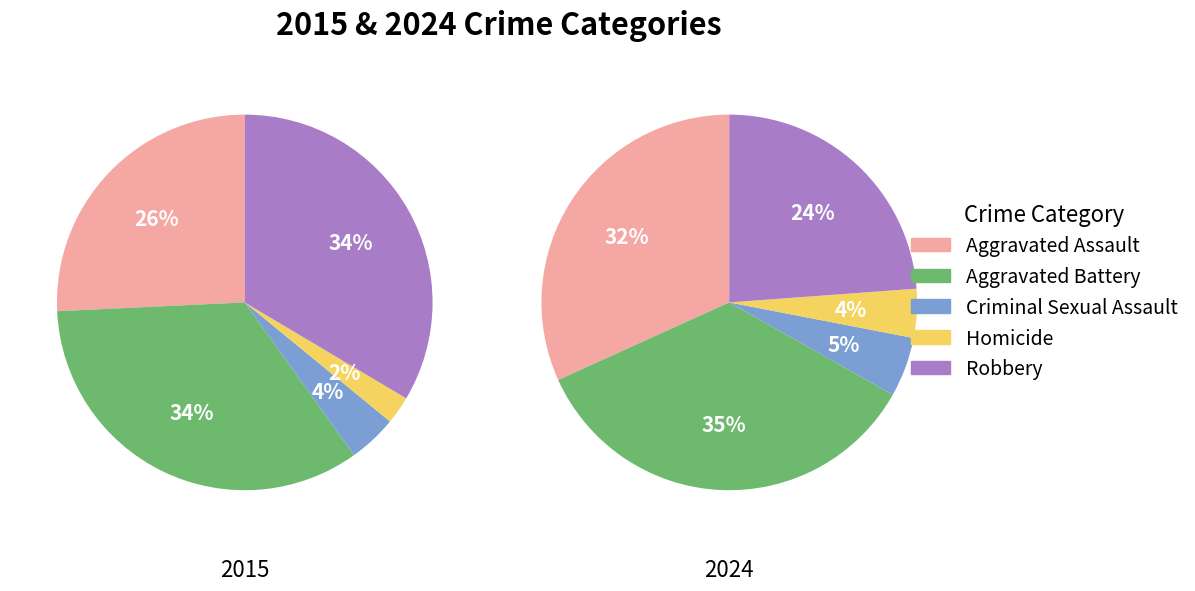

Is it true that Robbery is 24% of the pie?

True